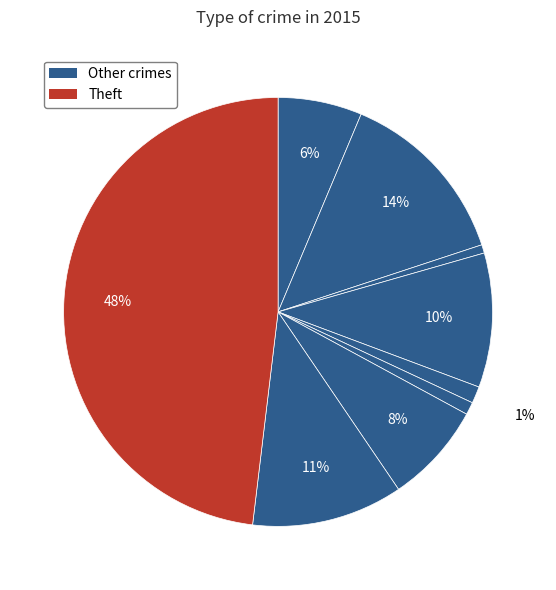

How many segments does this pie chart have?

9